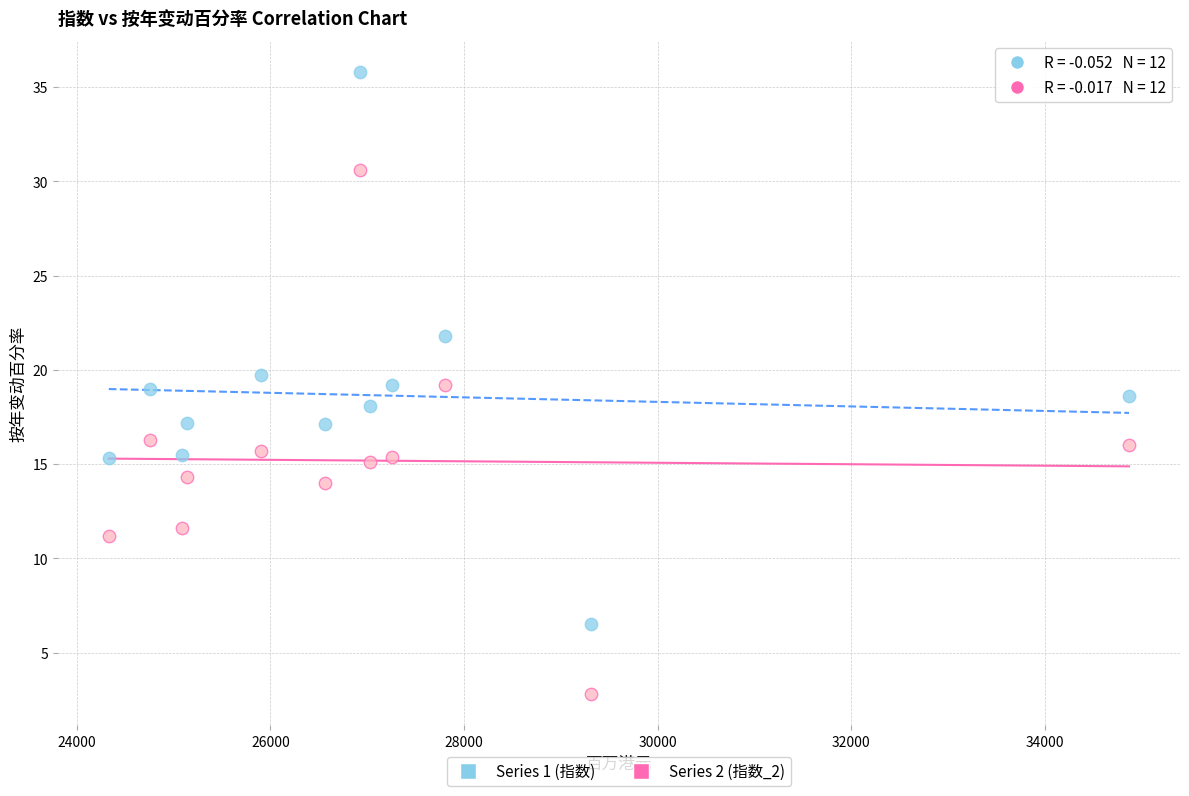

Across all data points, what is the range of Y values (max minus min)?

33.0